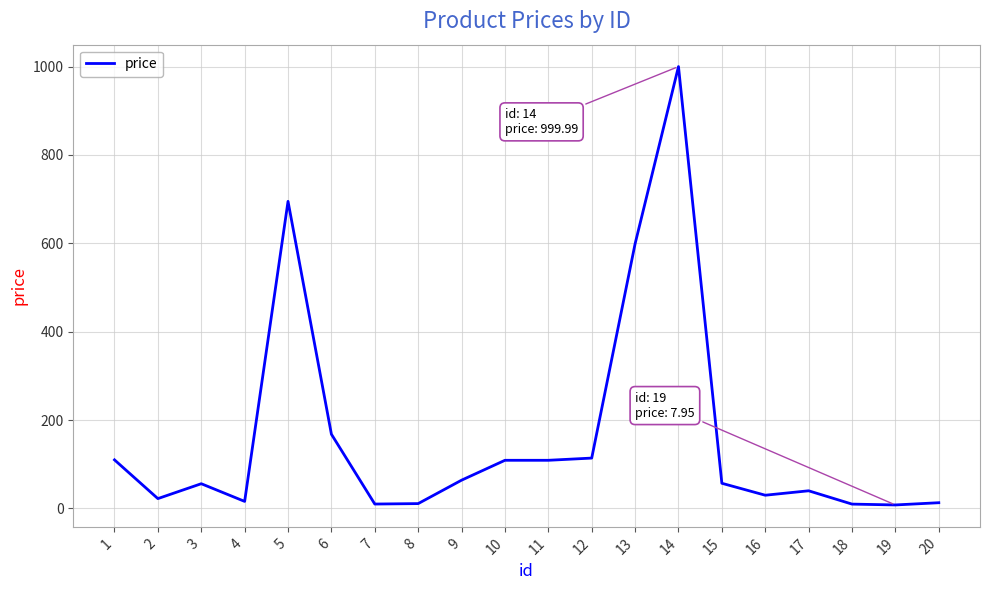

What is the change in value from 5 to 15?

-638.0